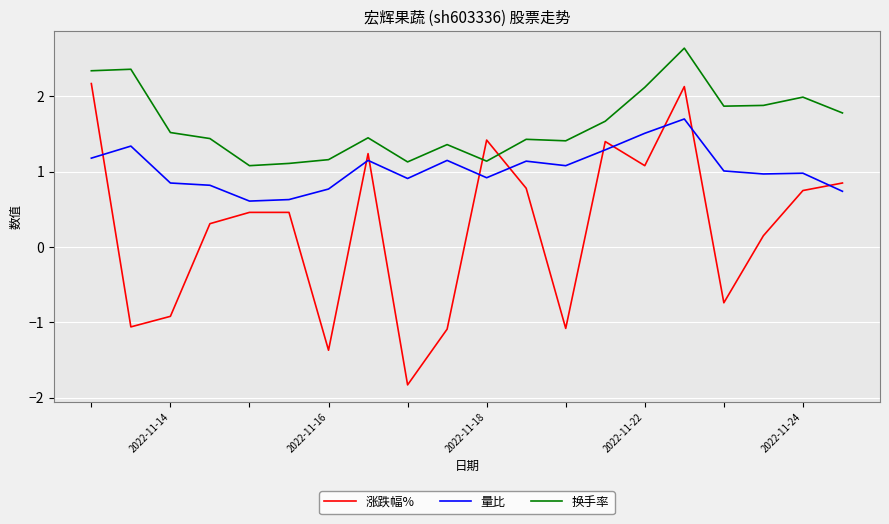

What is the difference between the maximum and minimum values in the 涨跌幅% series?

4.0